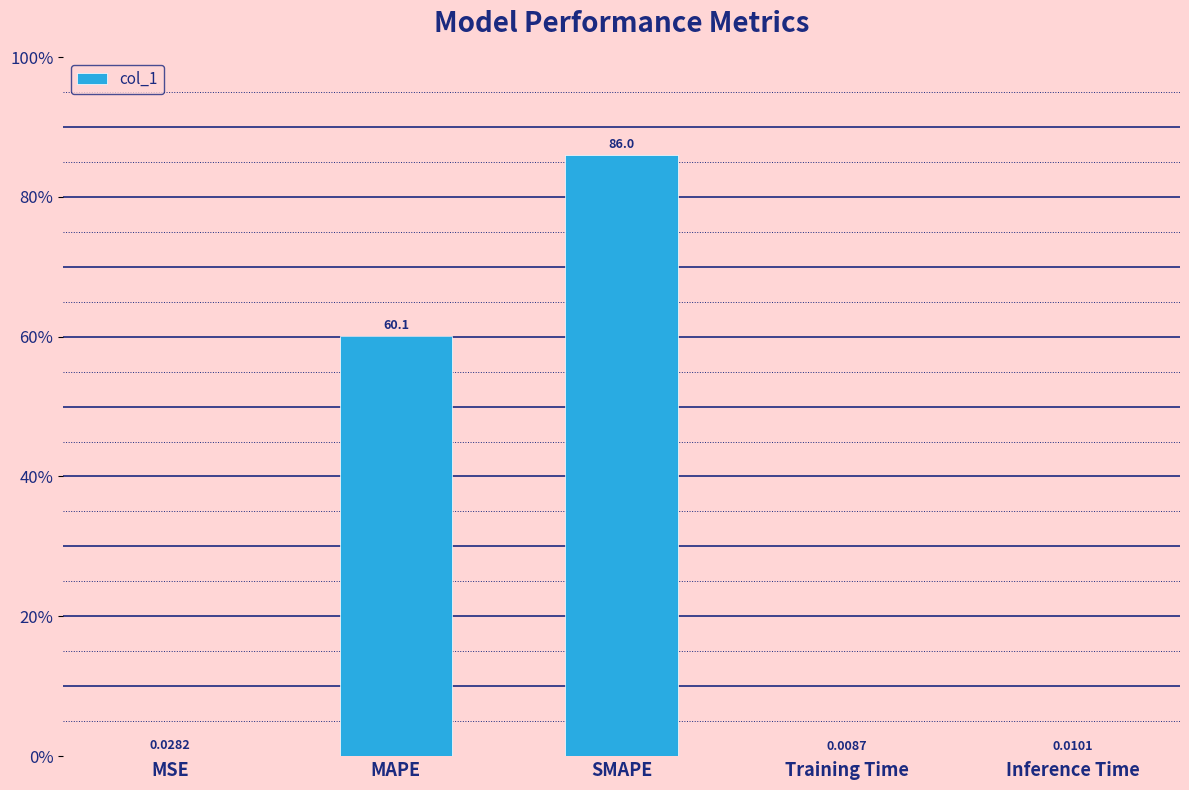

Which label corresponds to the largest value in the chart?

SMAPE